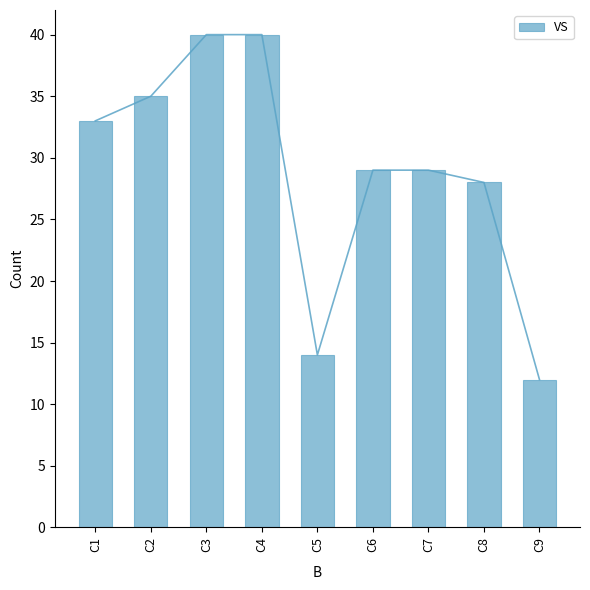

Which label corresponds to the largest value in the chart?

C3